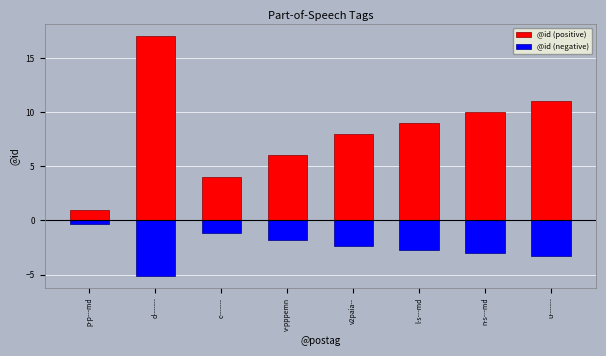

True or false: @id (negative) has a value of -2.4 at v2paia--.

True